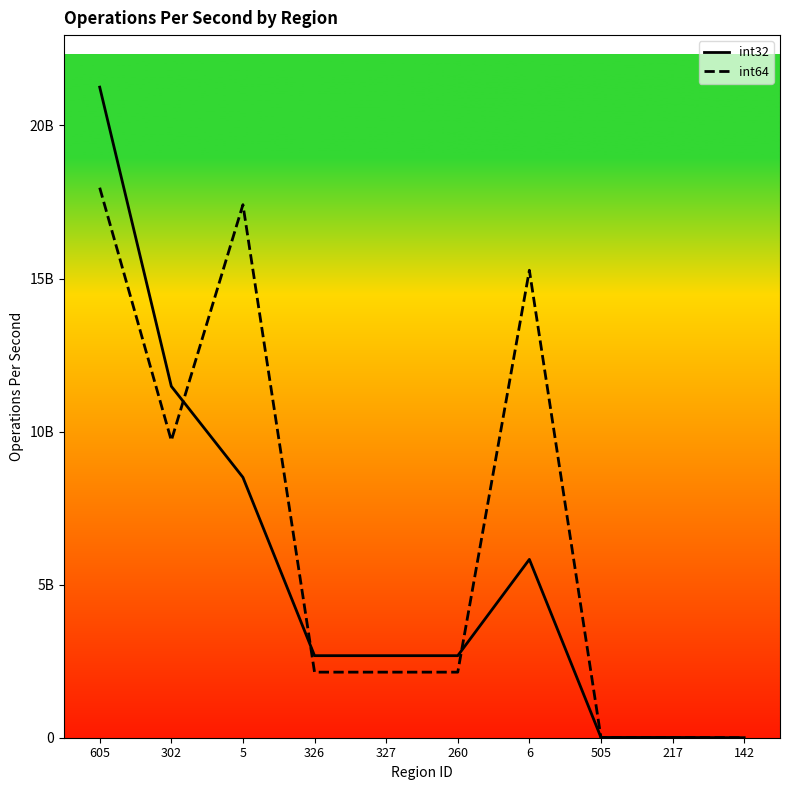

At which label does int32 reach its peak?

605